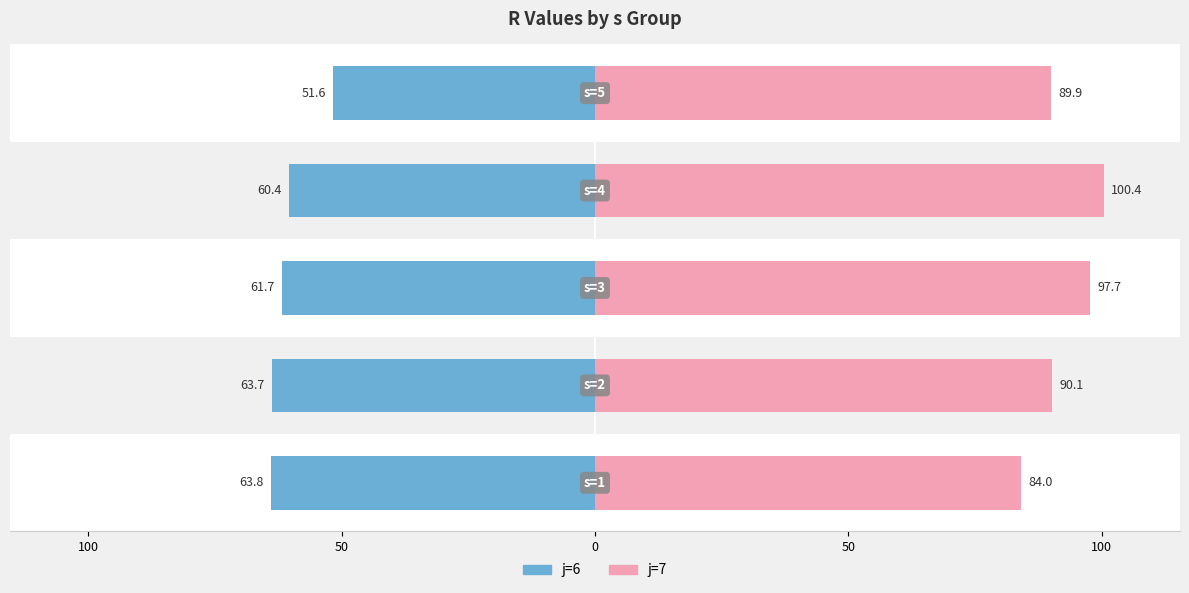

The j=7 series shows 126.4 at 100. True or false?

False